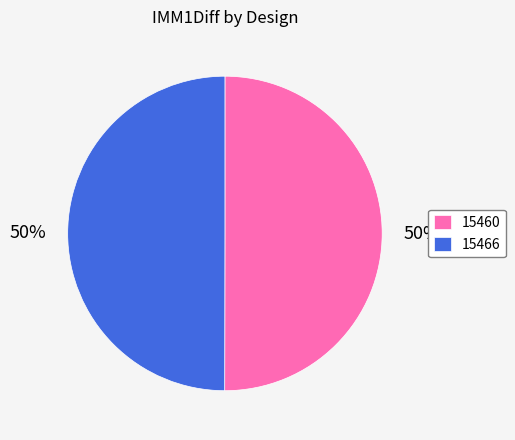

To the nearest percent, what portion does 15466 represent?

50%